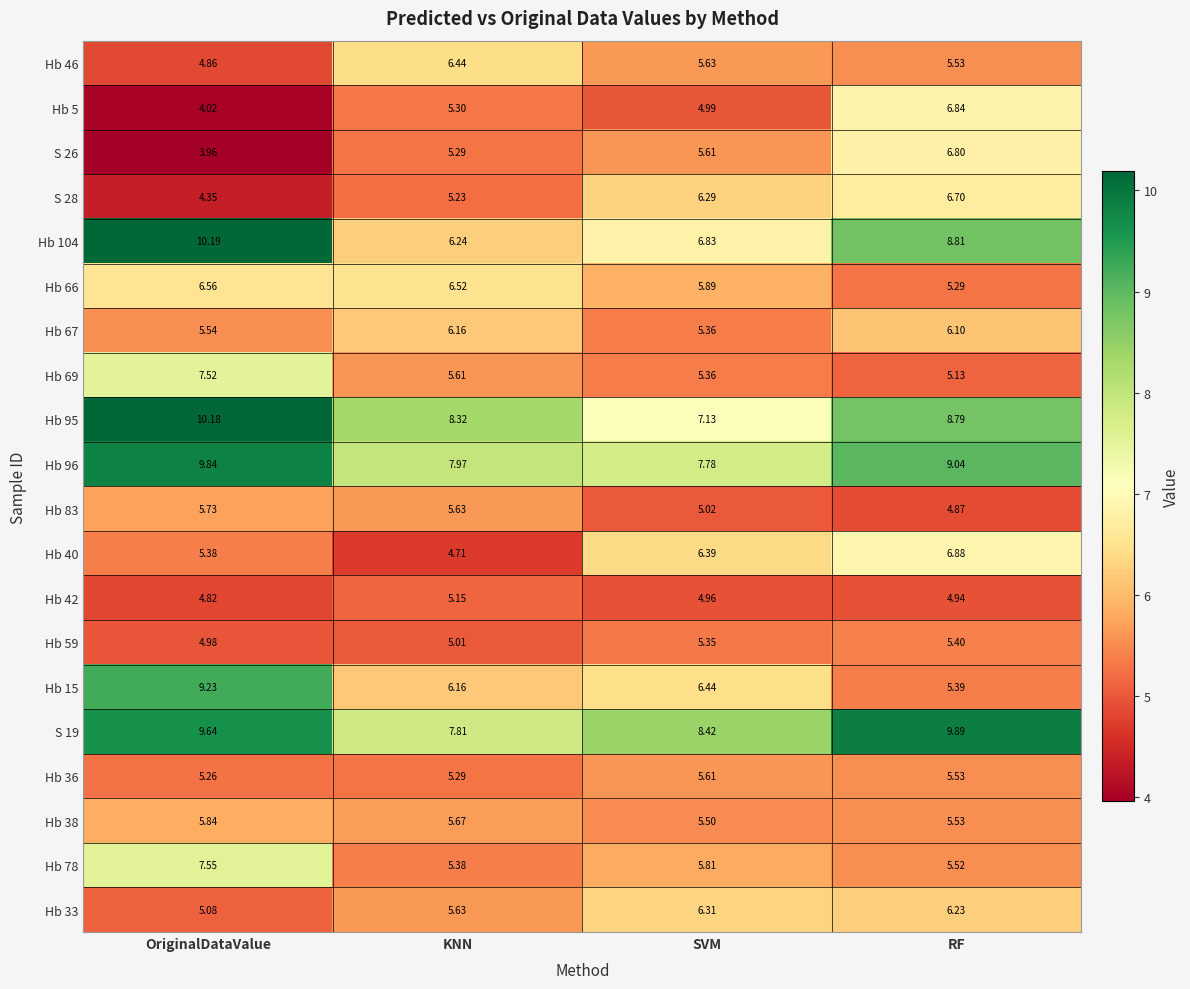

Is the value of Hb 78 at KNN greater than the value of Hb 36 at RF?

No